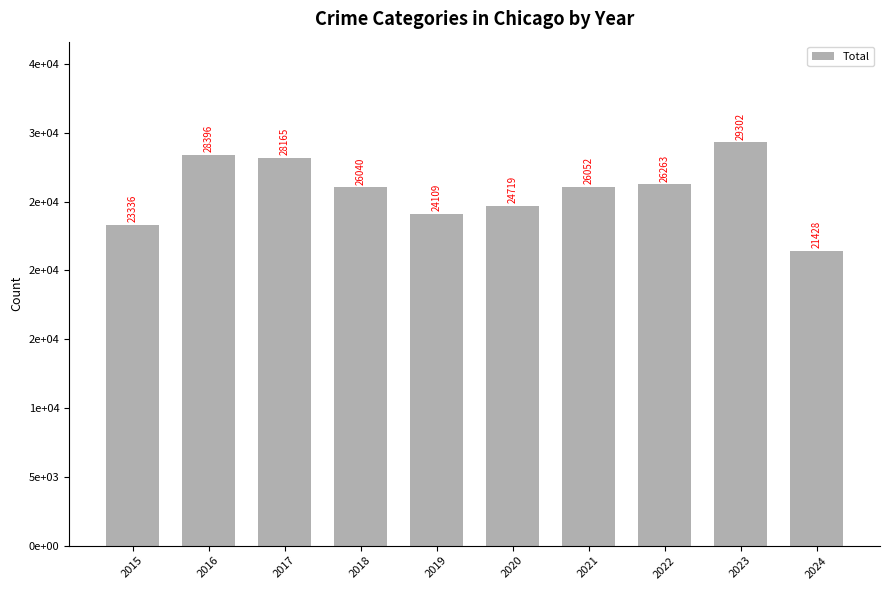

Between 2019 and 2022, which is larger?

2022